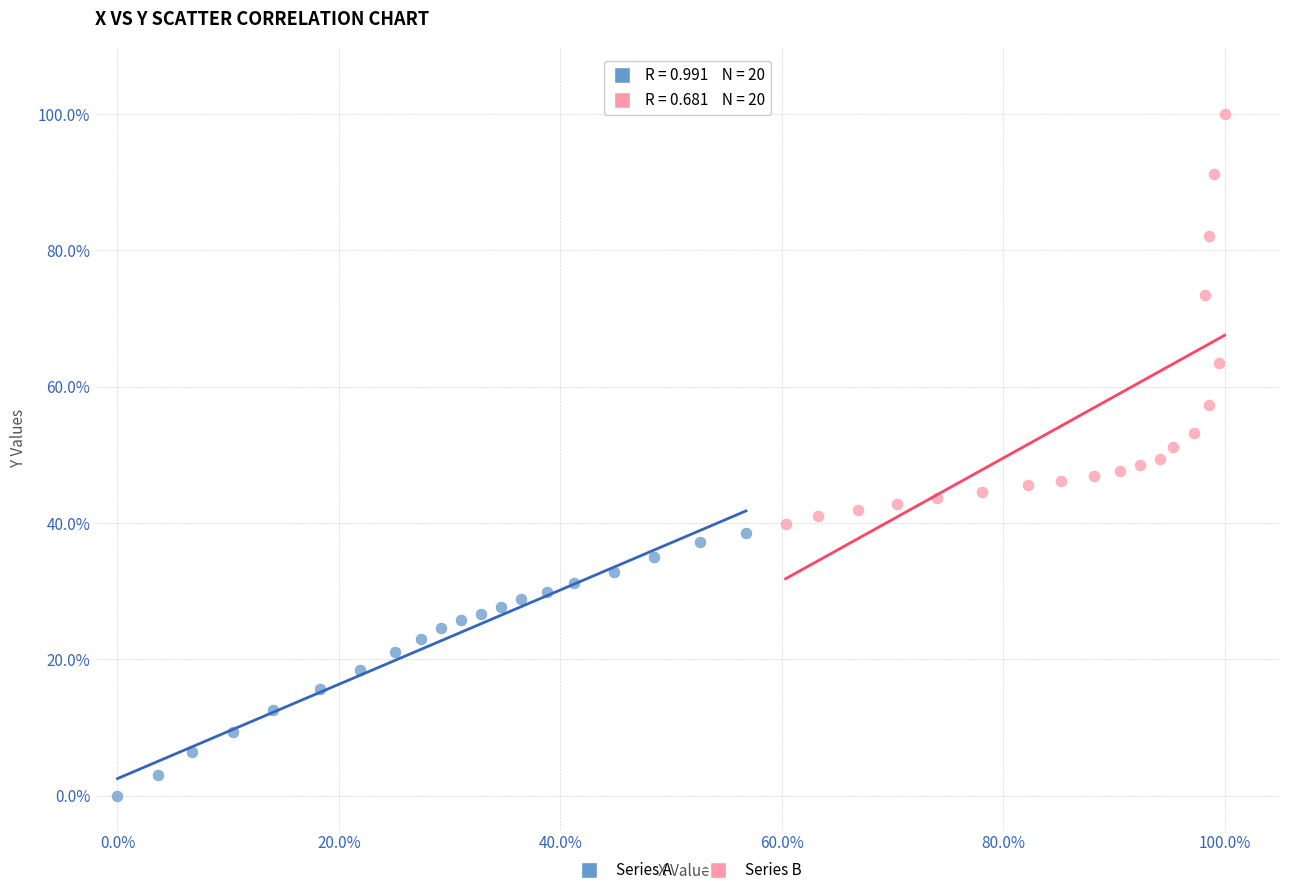

Which series has the largest Y range (max minus min)?

Series B